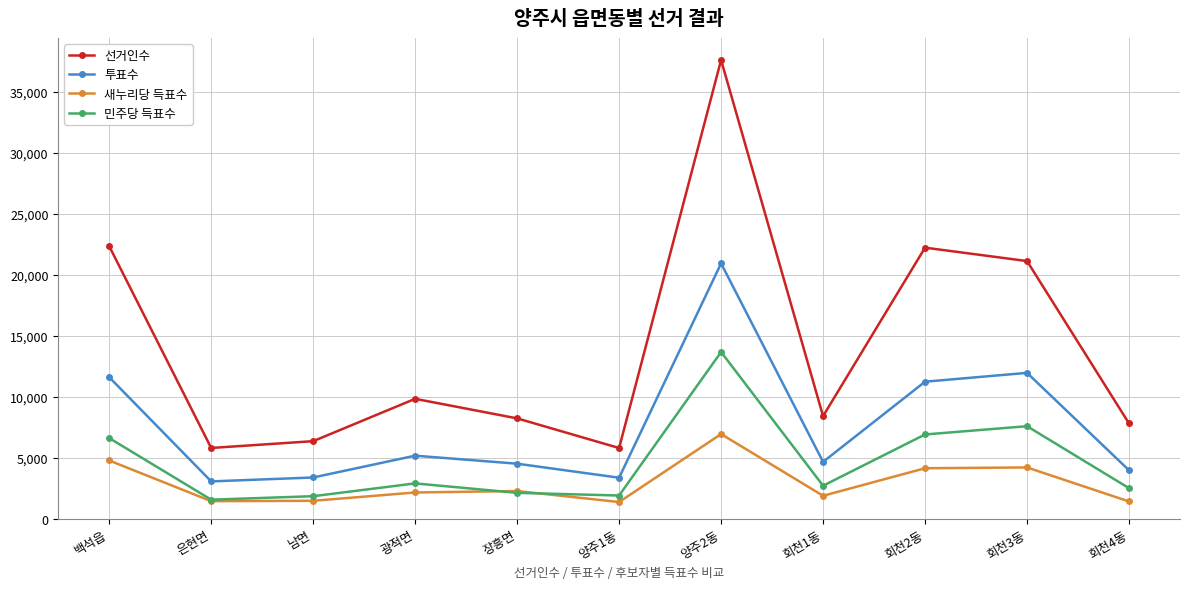

Which series has the widest spread of values?

선거인수